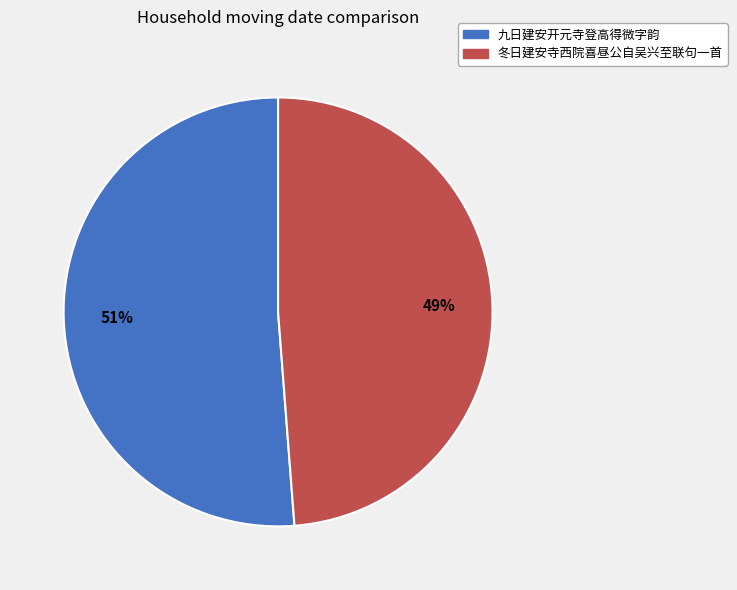

What percentage is the 冬日建安寺西院喜昼公自吴兴至联句一首 slice, to the nearest percent?

49%